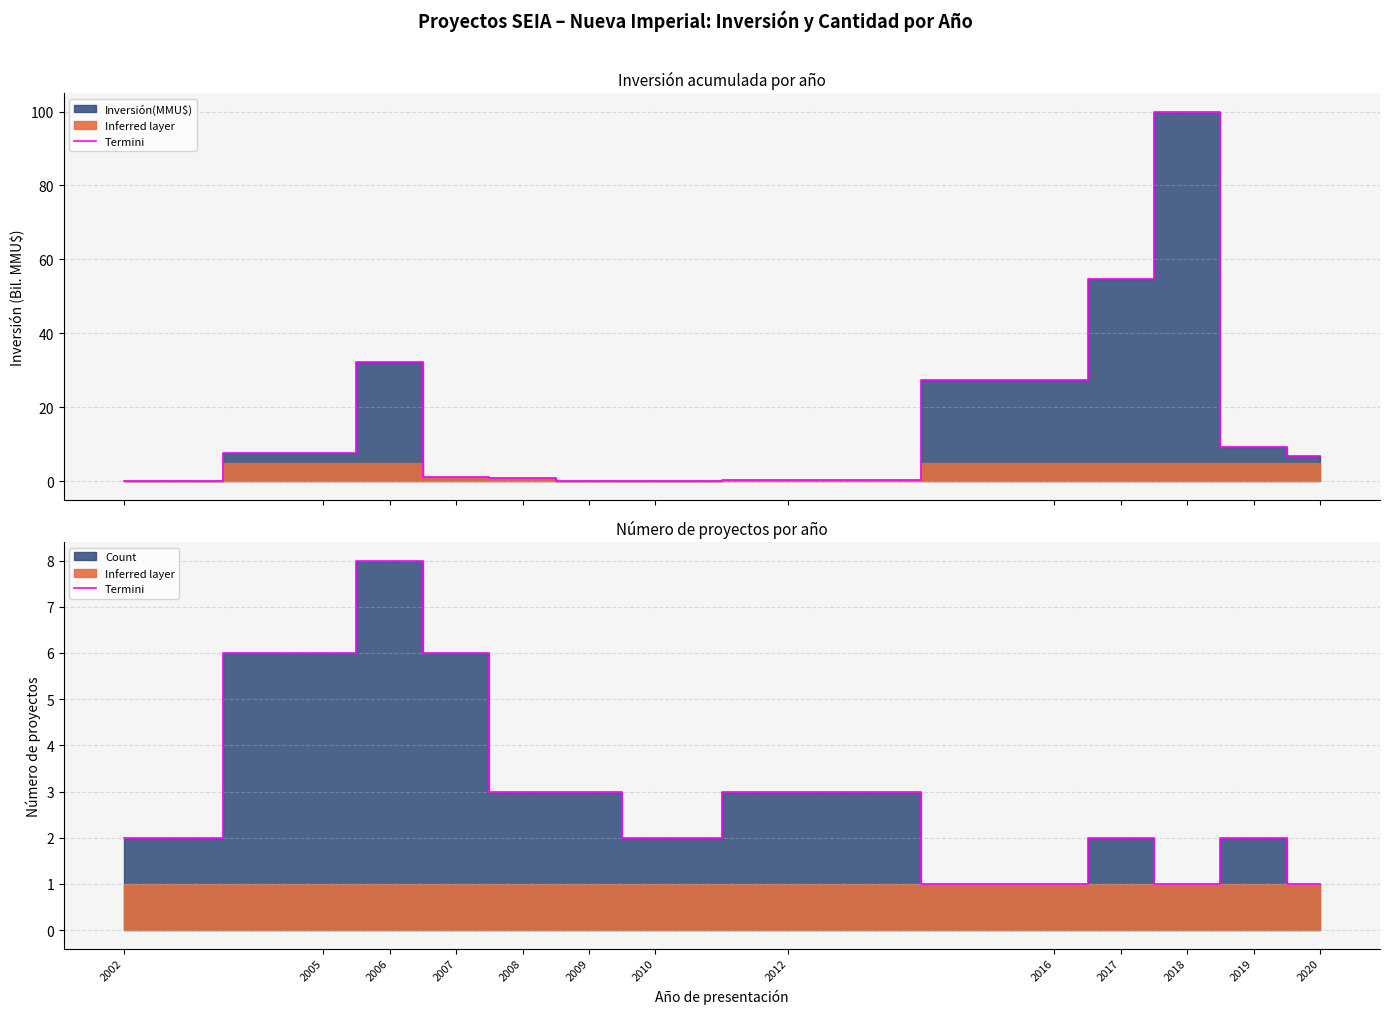

True or false: the data shows 2 at 2012.

False